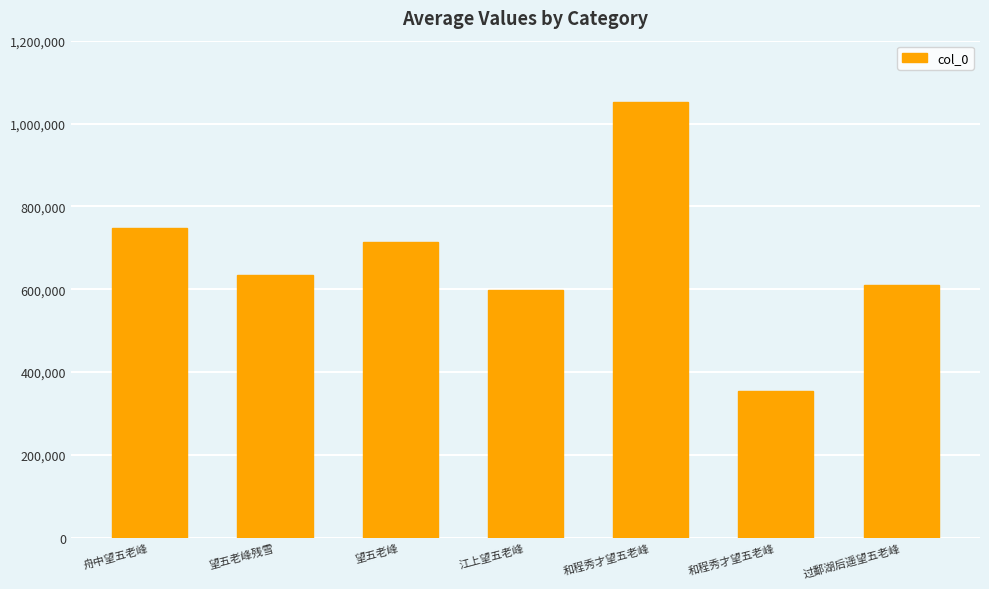

What is the label of the 3rd bar from the left?

望五老峰